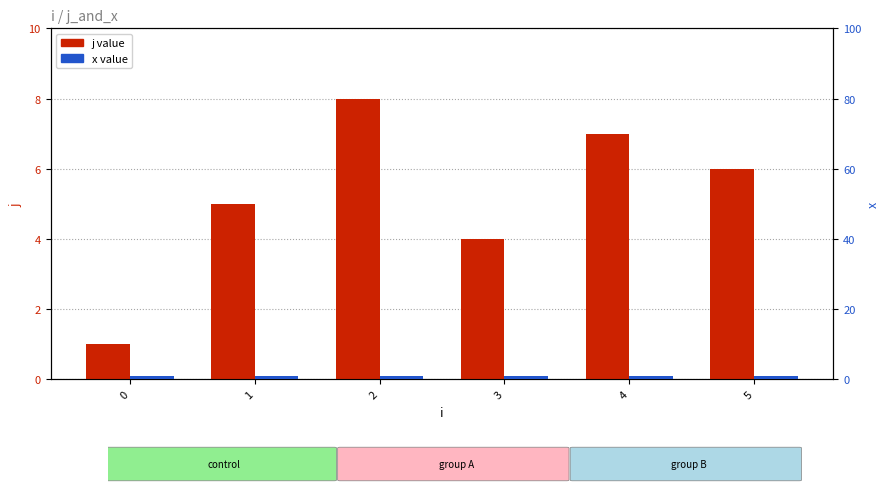

At how many categories does at least one series exceed 2?

5